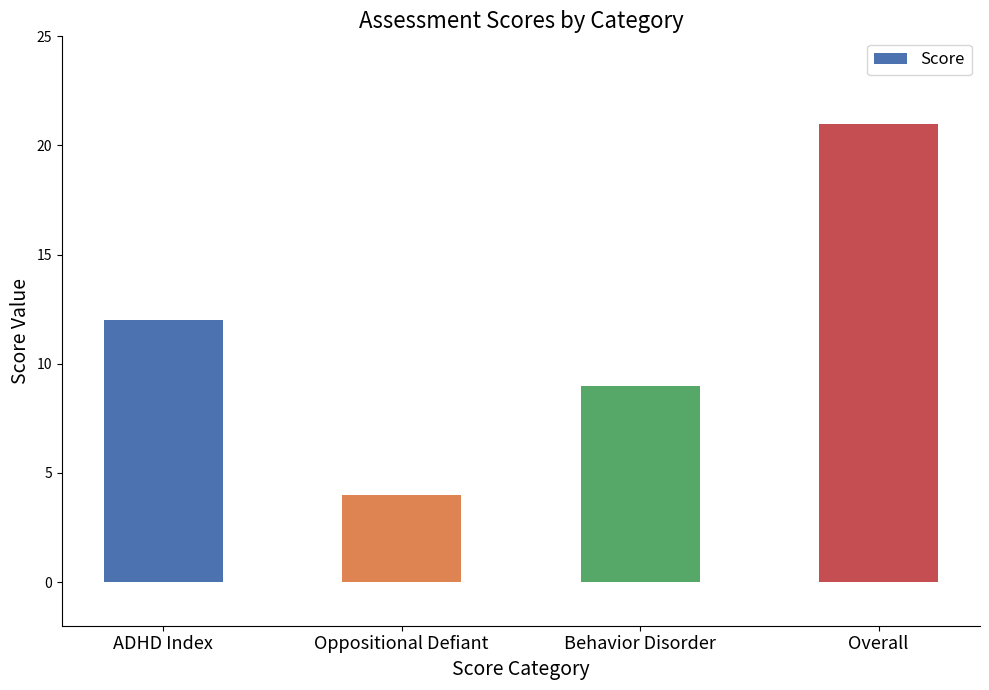

What position from the left is Oppositional Defiant?

2